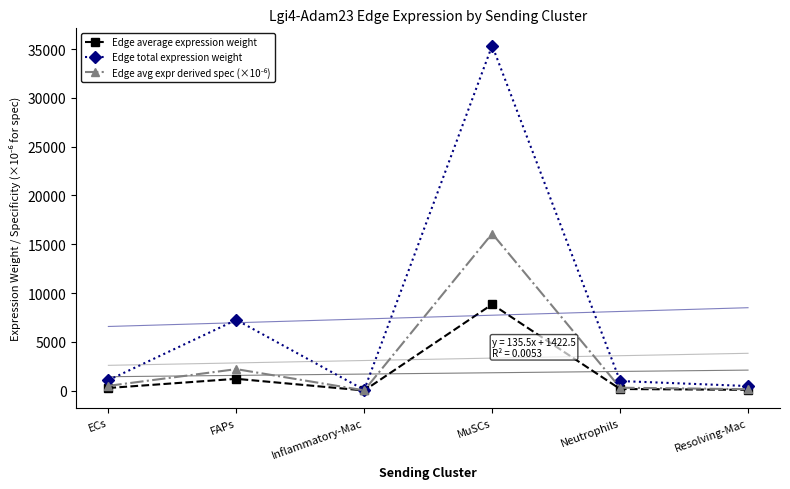

What is the difference between the maximum and second lowest values in the Edge average expression weight series?

8761.0